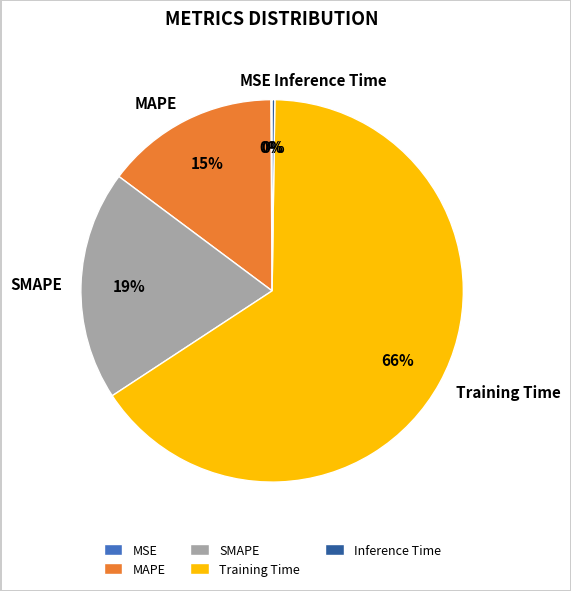

What is the largest slice in the pie chart?

Training Time